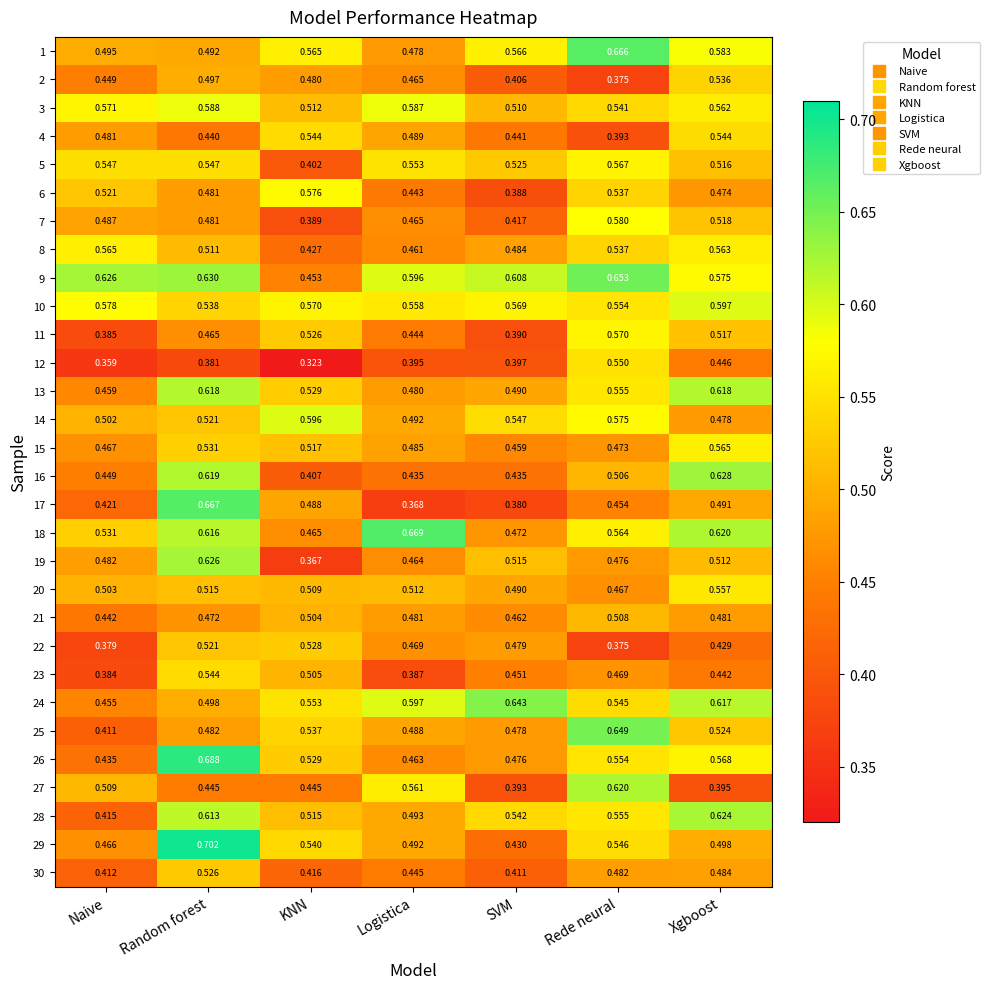

Which label corresponds to the smallest value in the chart?

KNN